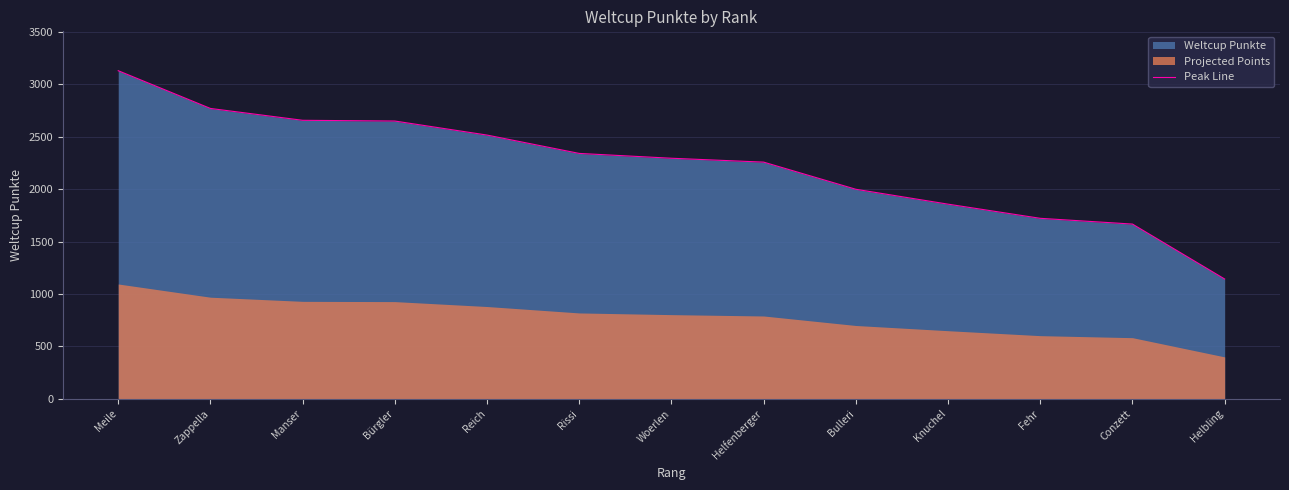

What is the minimum value shown in the chart?

1143